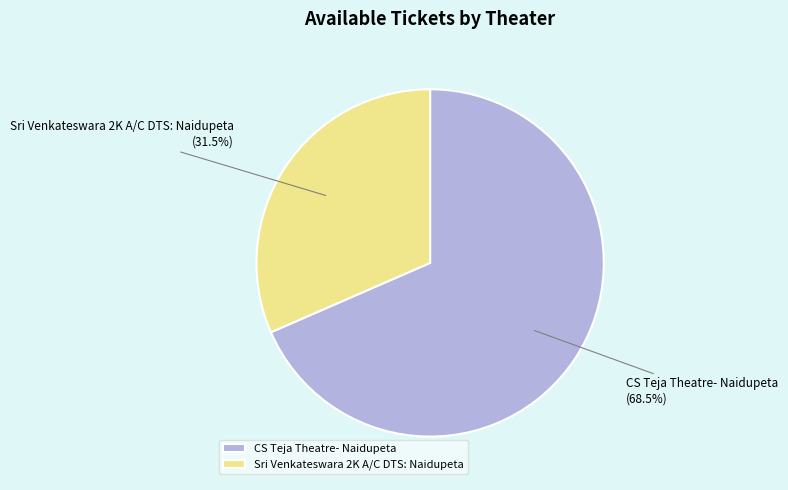

How much of the chart is everything except CS Teja Theatre- Naidupeta?

31.5%